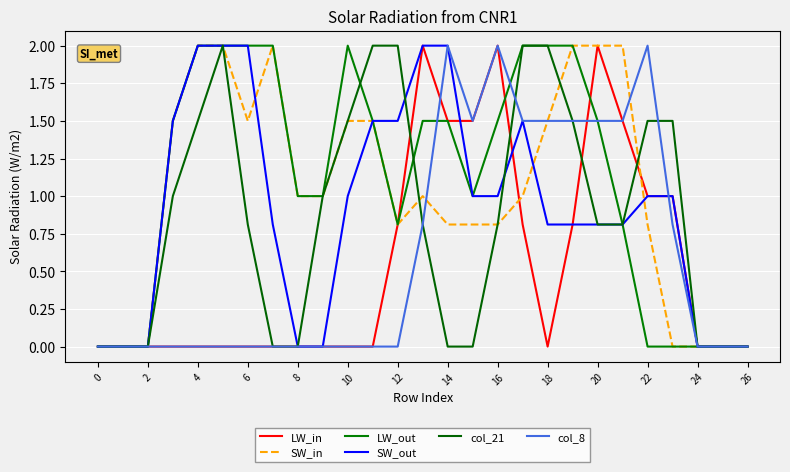

Does the chart display data point markers on the line(s)?

No